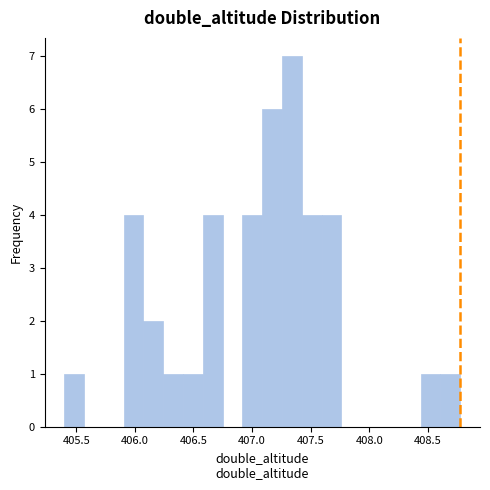

Around what value on the x-axis is the tallest bar? Give the approximate position of its centre, as read against the axis.

407.35